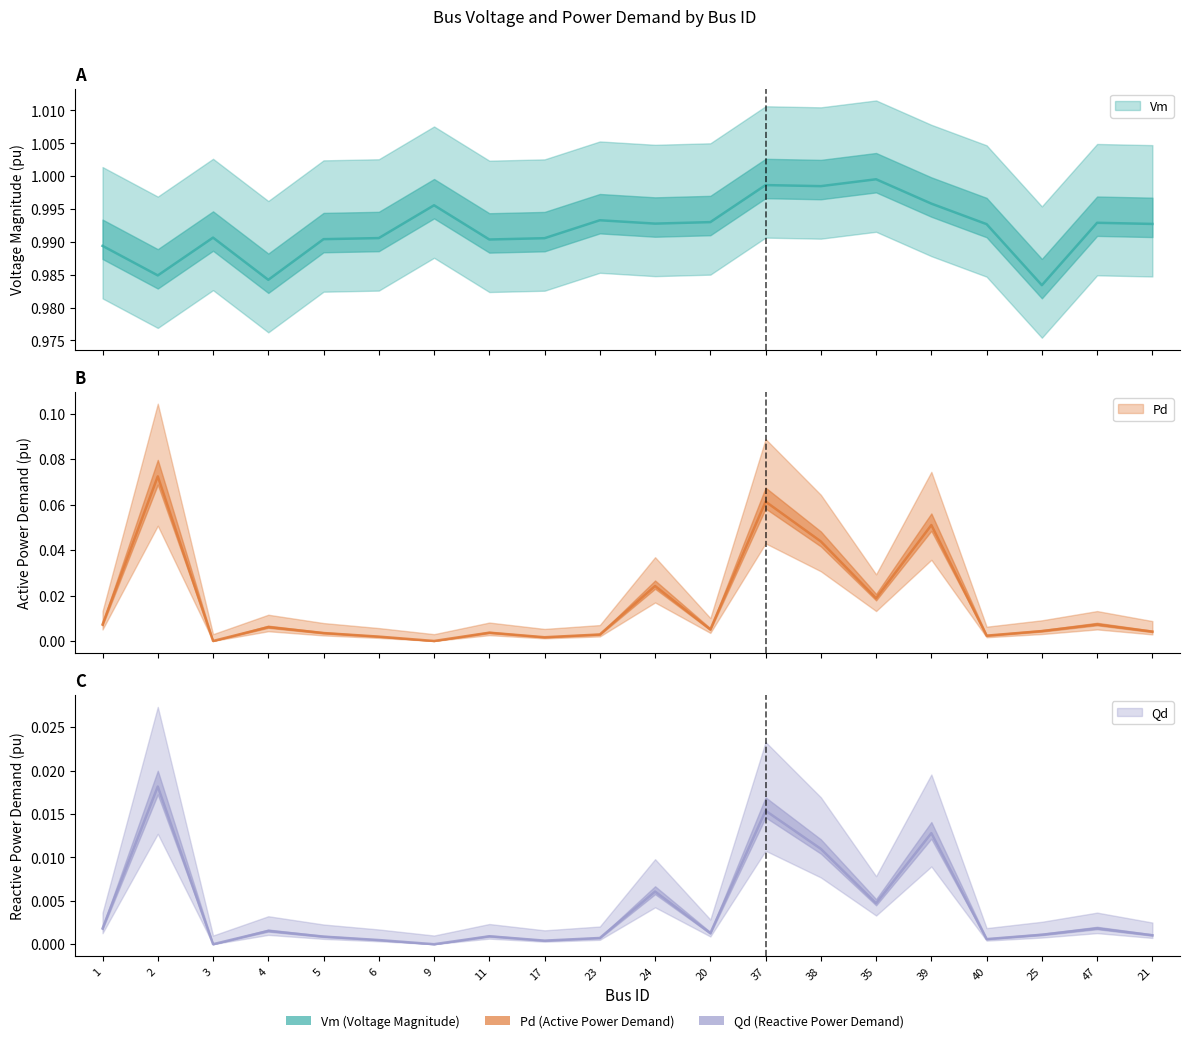

Reading left to right, transcribe all the data shown in this chart.

Vm: 1=1.0	2=1.0	3=1.0	4=1.0	5=1.0	6=1.0	9=1.0	11=1.0	17=1.0	23=1.0	24=1.0	20=1.0	37=1.0	38=1.0	35=1.0	39=1.0	40=1.0	25=1.0	47=1.0	21=1.0
Pd: 1=0.0	2=0.1	3=0.0	4=0.0	5=0.0	6=0.0	9=0.0	11=0.0	17=0.0	23=0.0	24=0.0	20=0.0	37=0.1	38=0.0	35=0.0	39=0.1	40=0.0	25=0.0	47=0.0	21=0.0
Qd: 1=0.0	2=0.0	3=0.0	4=0.0	5=0.0	6=0.0	9=0.0	11=0.0	17=0.0	23=0.0	24=0.0	20=0.0	37=0.0	38=0.0	35=0.0	39=0.0	40=0.0	25=0.0	47=0.0	21=0.0